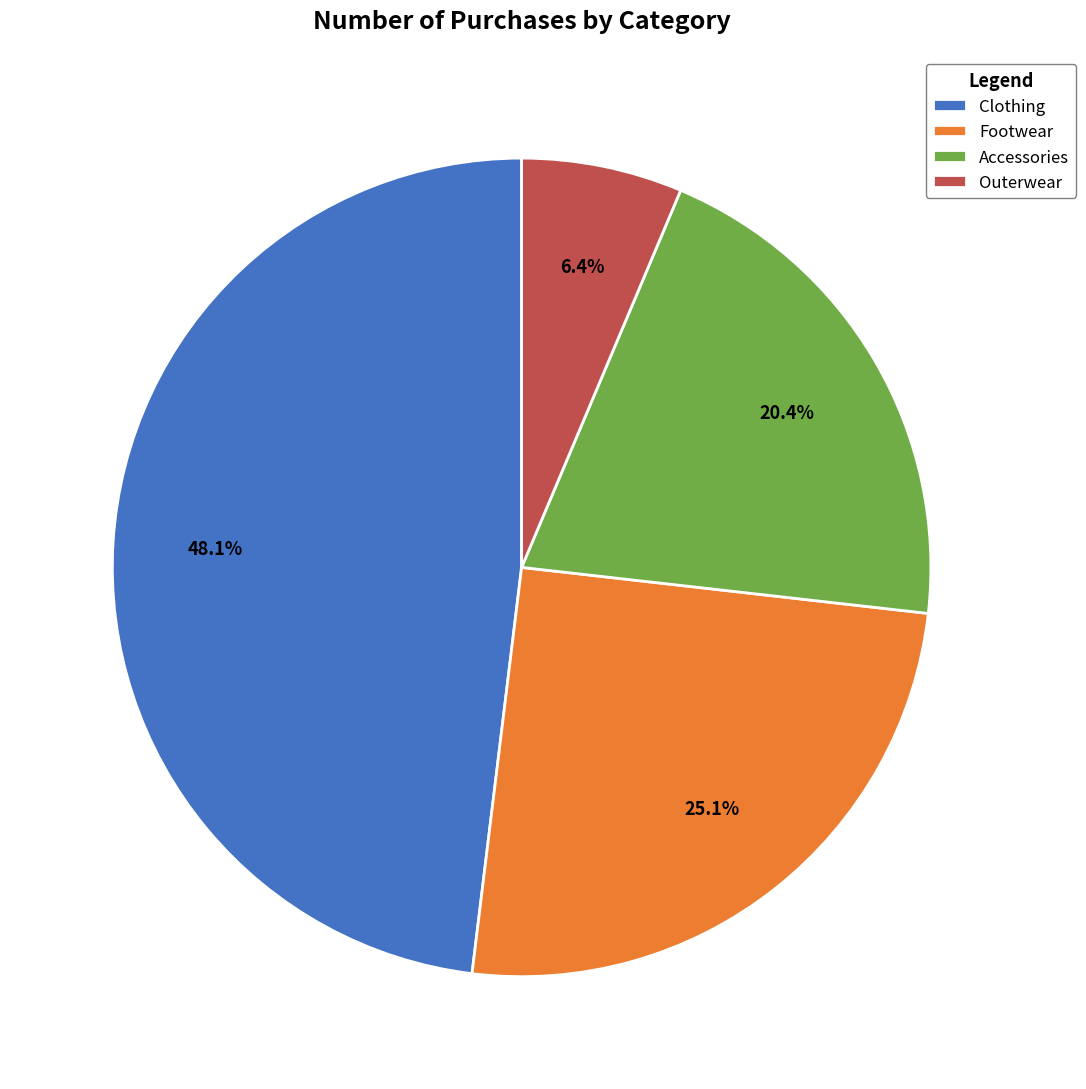

The Footwear slice represents 40% of the pie. True or false?

False